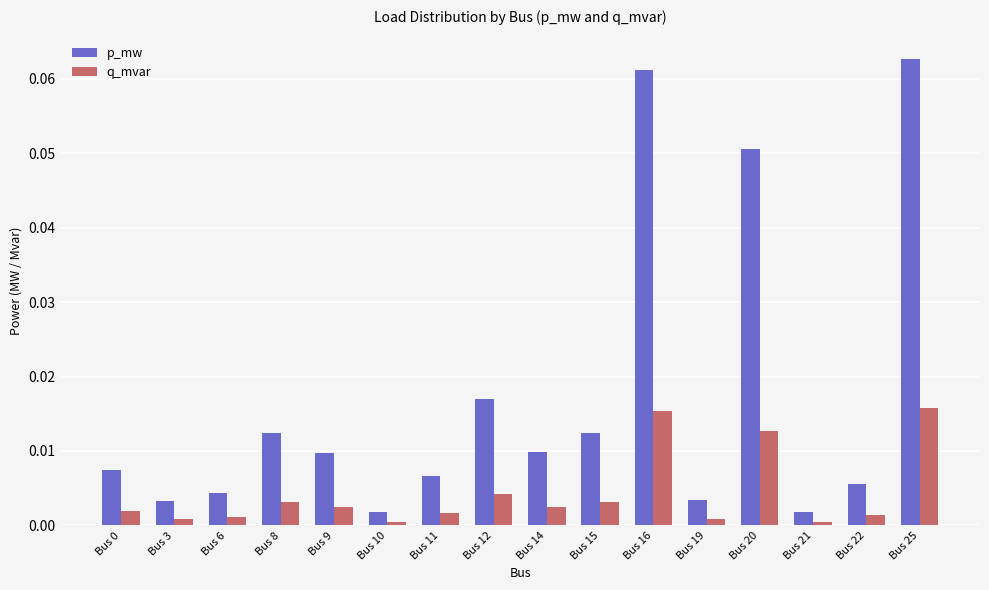

Which series has the widest spread of values?

p_mw